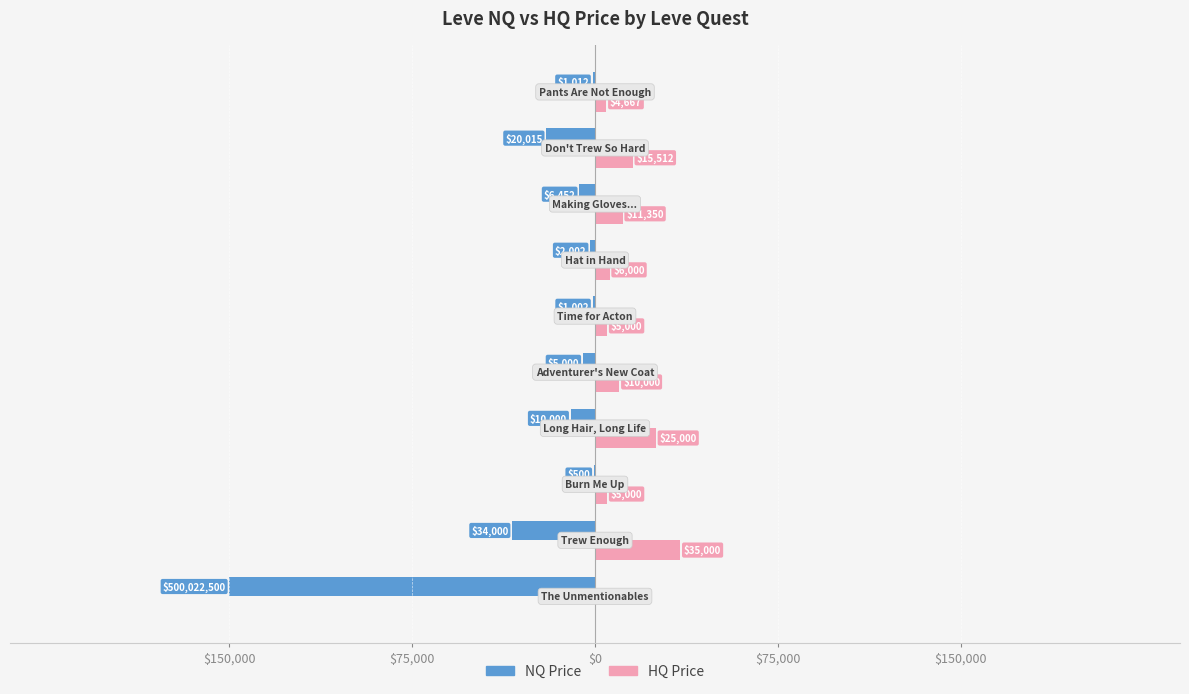

What are all the series names shown in the legend?

NQ Price, HQ Price